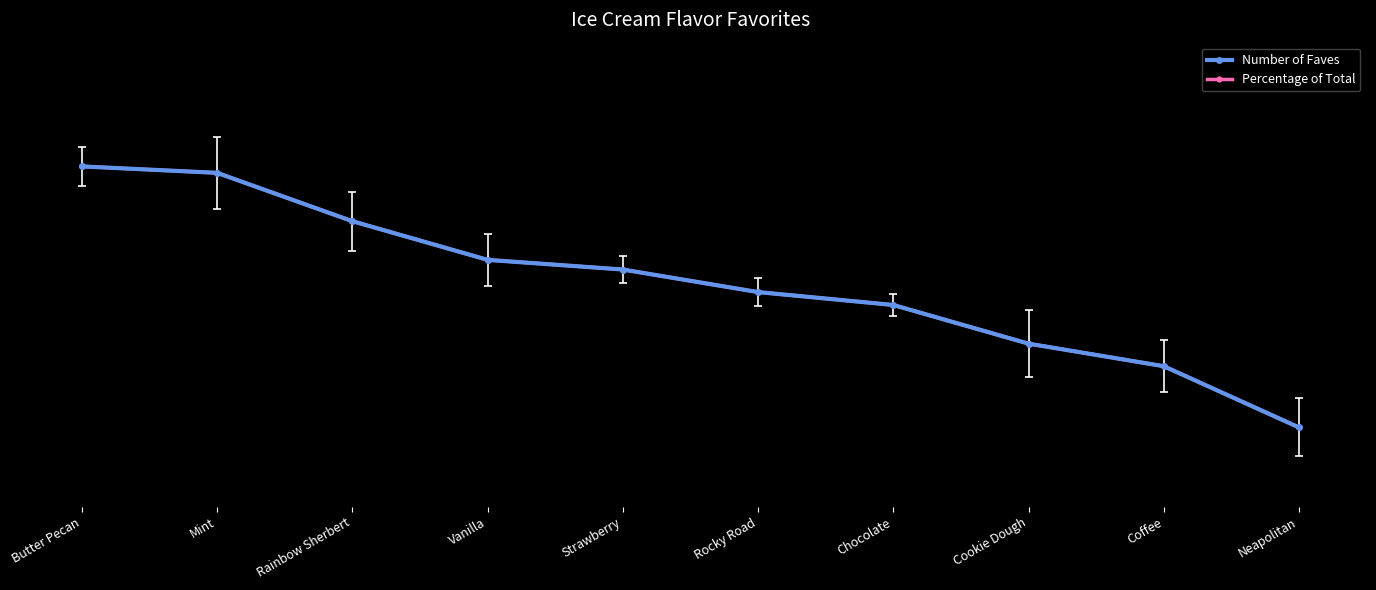

Read the Percentage of Total value at Butter Pecan.

1.0